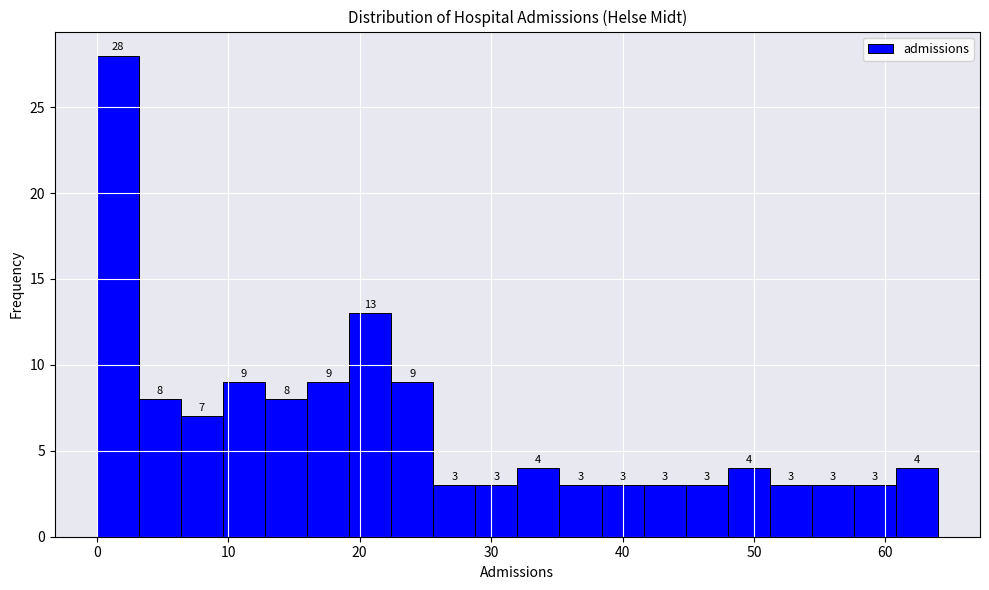

Around what value on the x-axis is the tallest bar? Give the approximate position of its centre, as read against the axis.

2